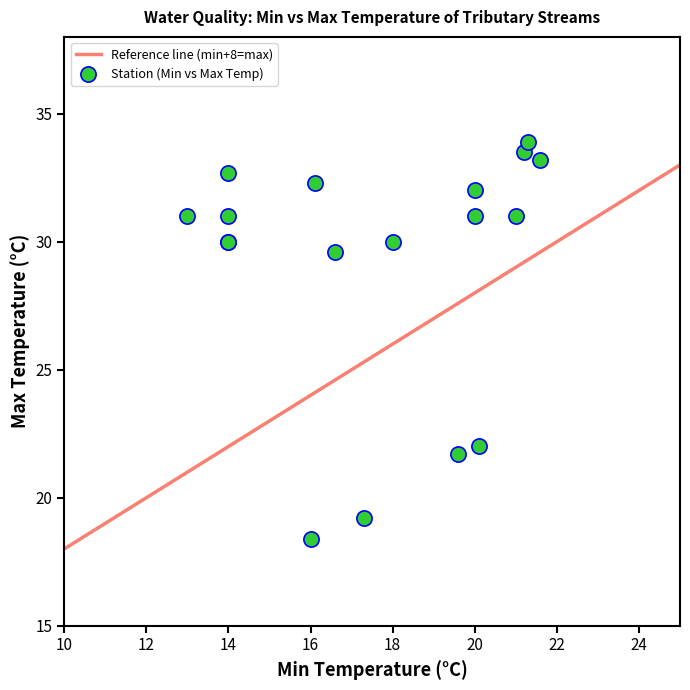

What Y value in the scatter plot is closest to 26?

29.6